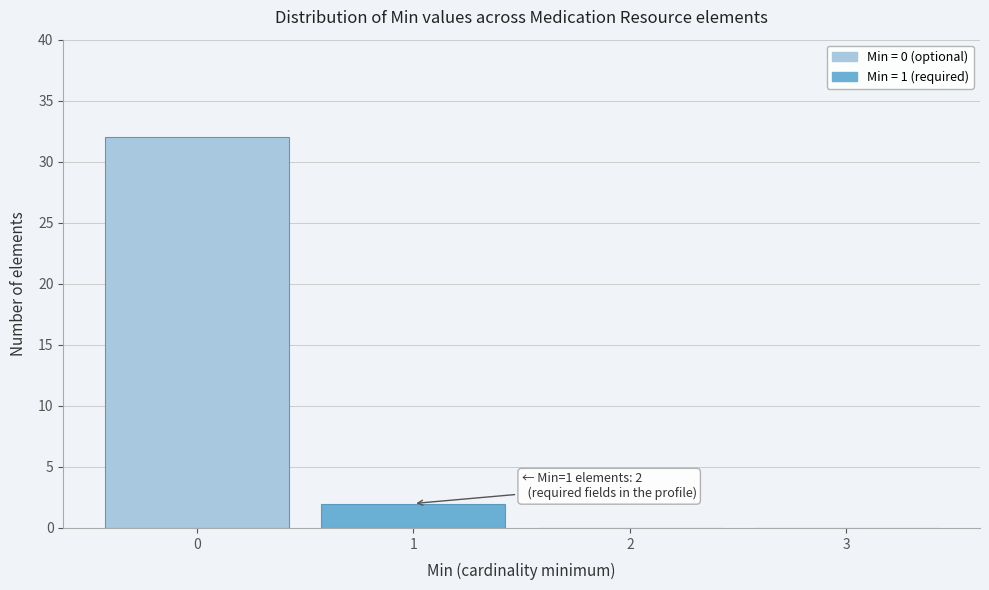

Which range on the x-axis has the tallest bar?

-0.5 to 0.5